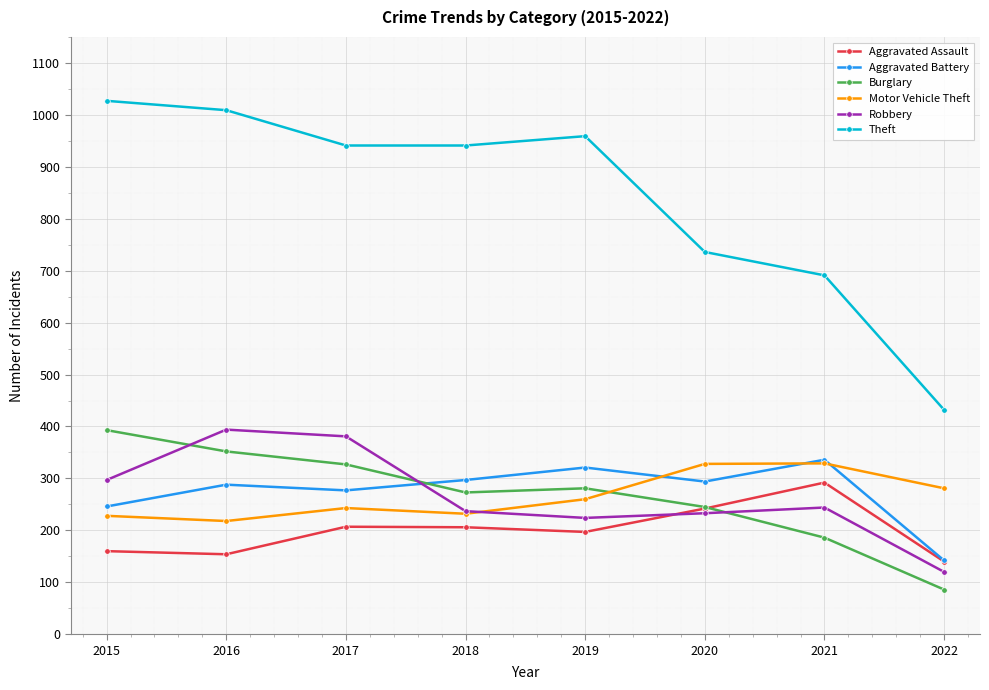

Is it true that Burglary equals 190 at 2019?

False